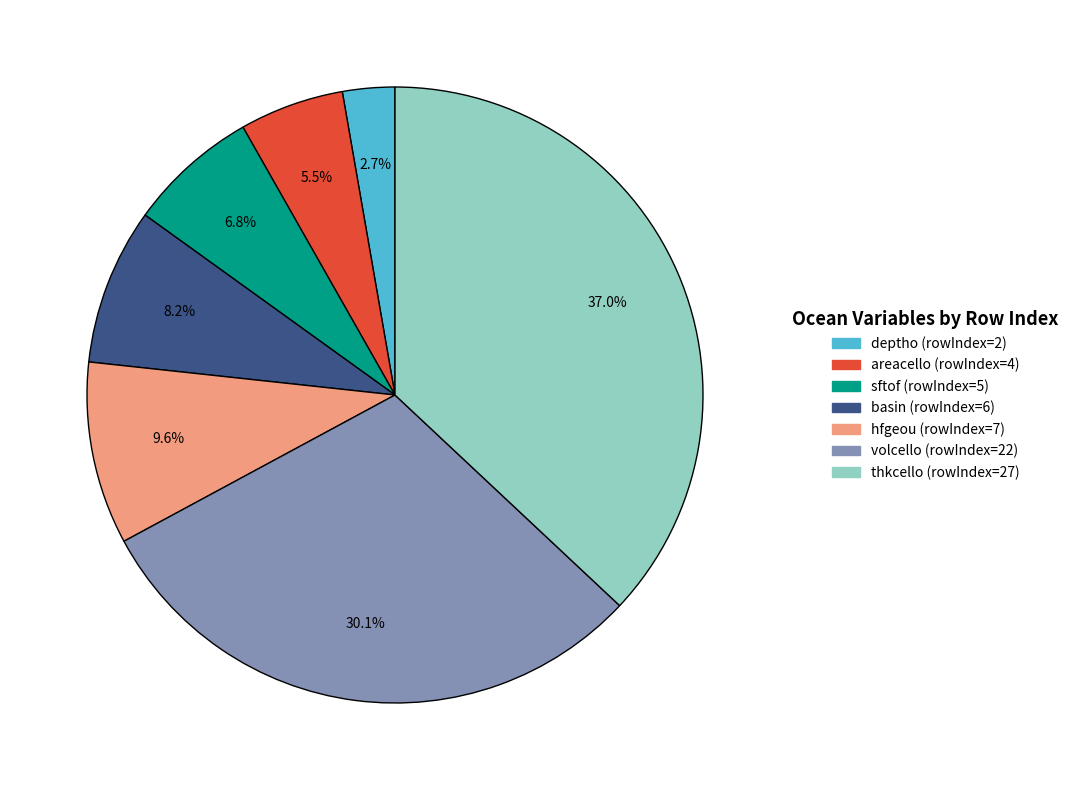

The sftof (rowIndex=5) slice represents 1% of the pie. True or false?

False